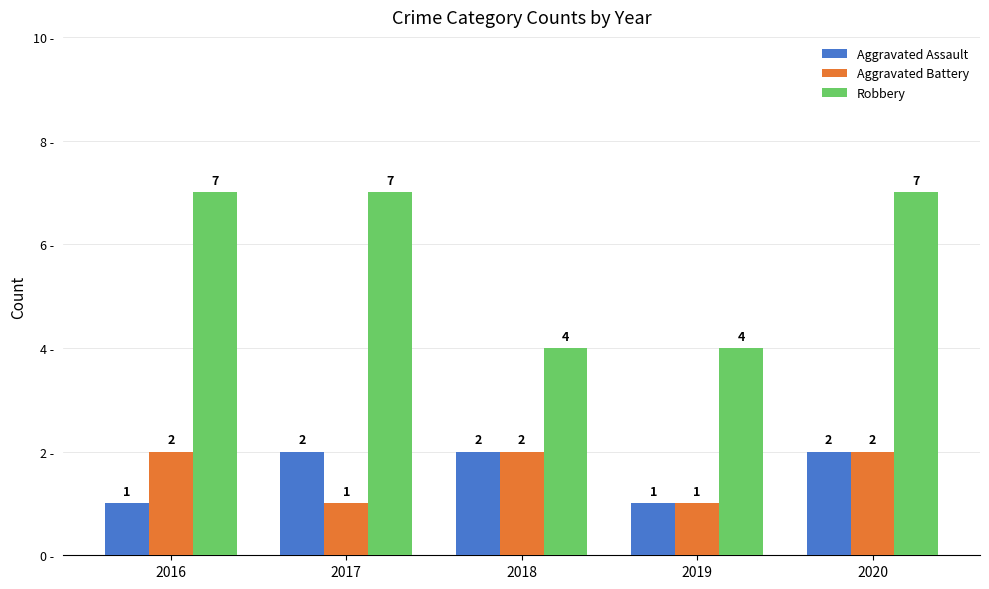

Count the Robbery values in the range 4 to 7.

5